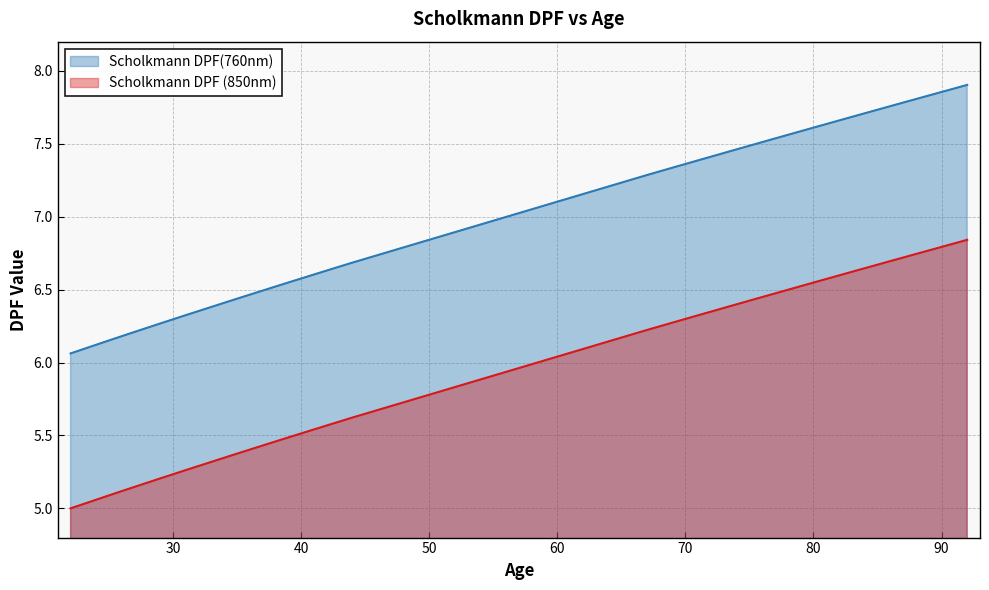

The value of Scholkmann DPF(760nm) at 14 is 6.7. True or false?

True